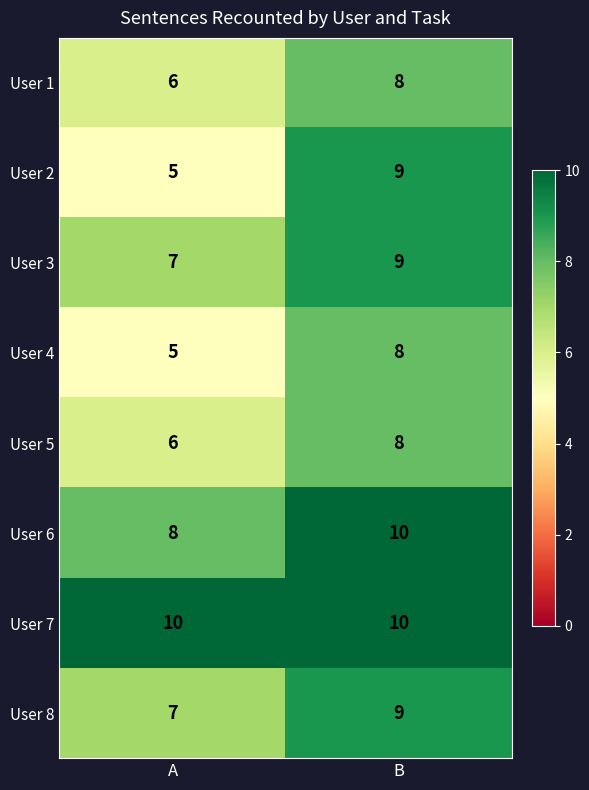

What is the lowest value of the User 6 series?

8